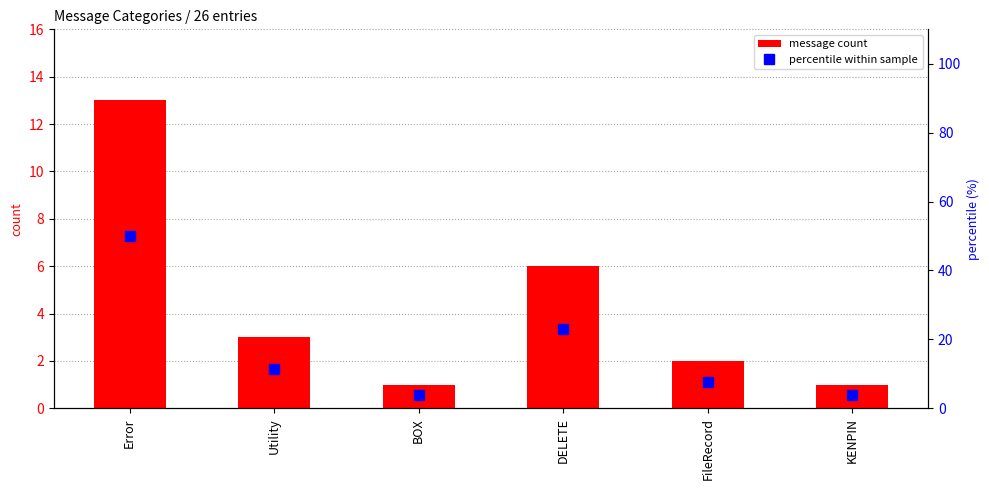

Read the percentile within sample value at Utility.

11.5